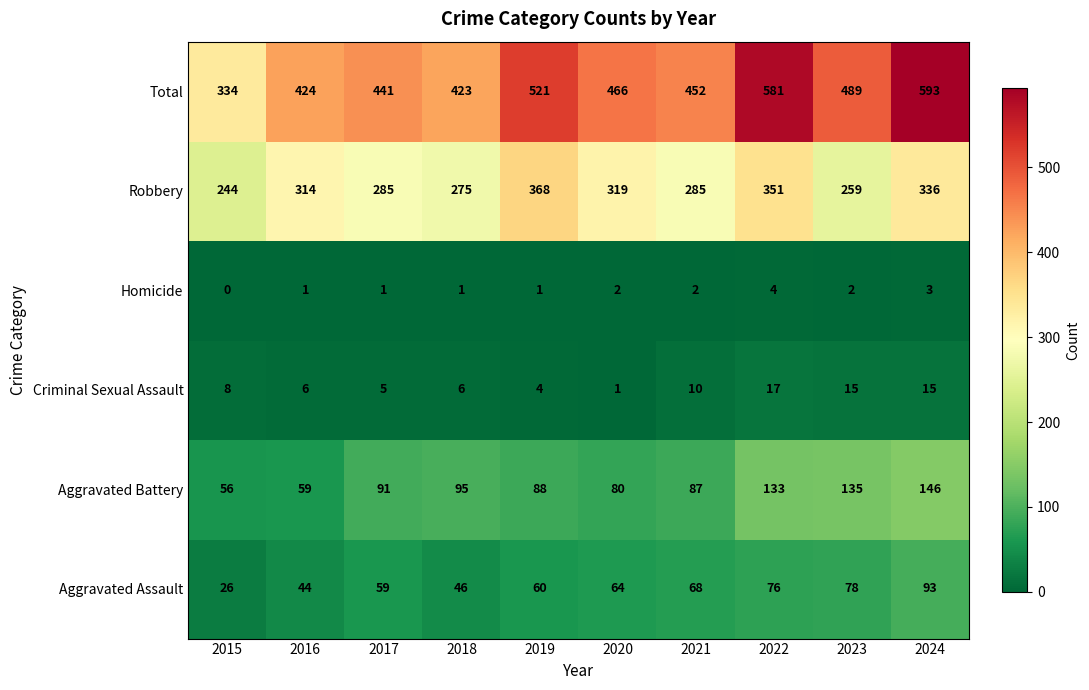

At 2017, list the series in order from smallest to largest.

Homicide, Criminal Sexual Assault, Aggravated Assault, Aggravated Battery, Robbery, Total